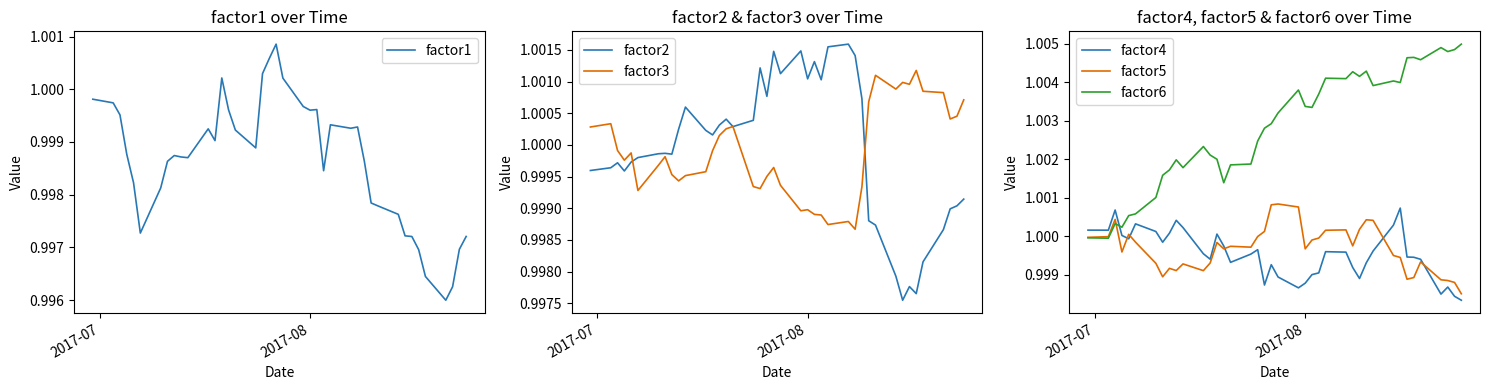

The factor4 series shows 1.4 at 39. True or false?

False